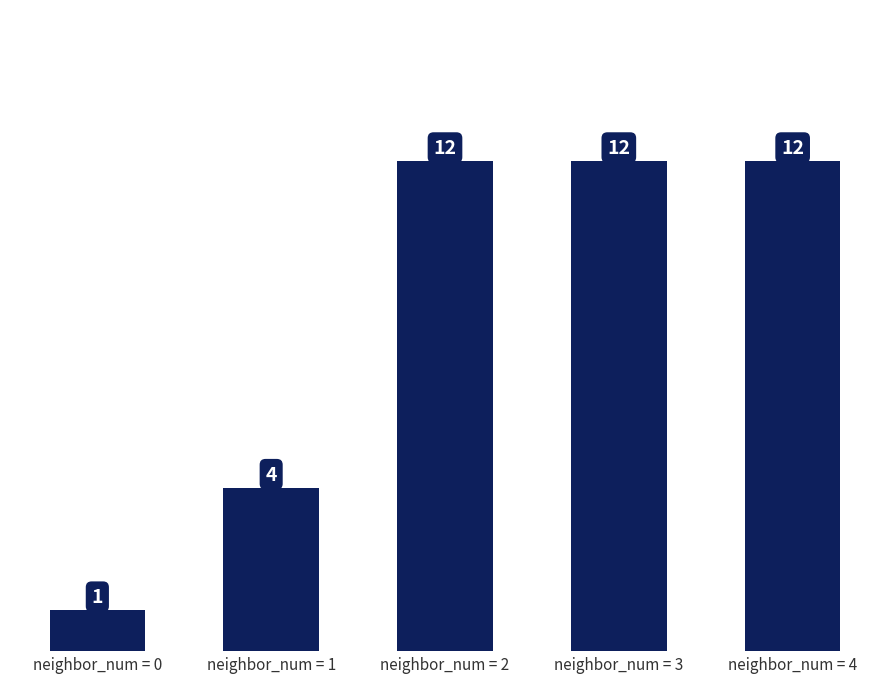

Are the bars horizontal?

No